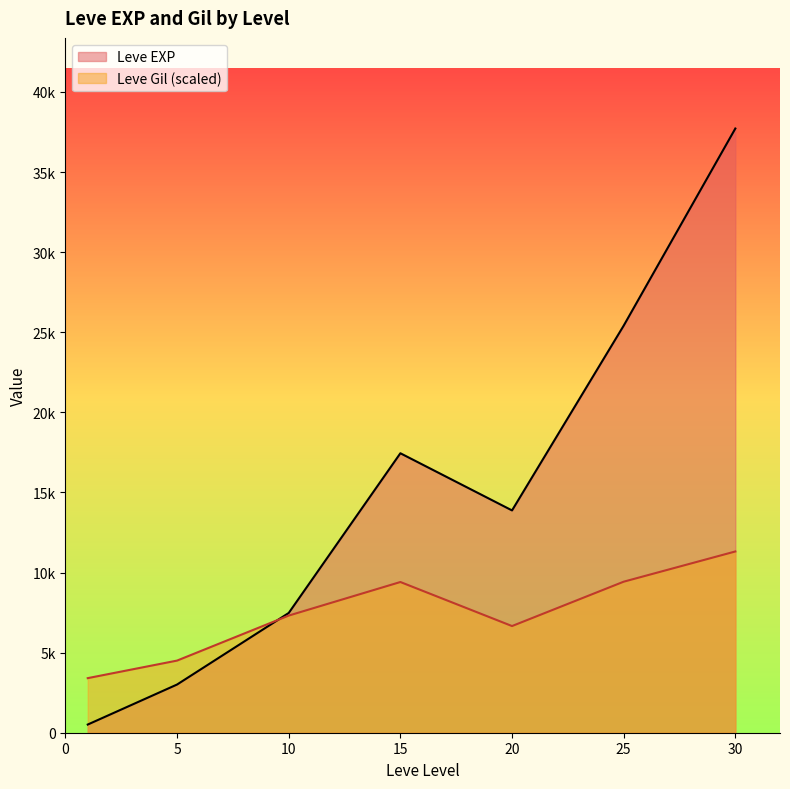

Does the chart display data point markers on the line(s)?

No